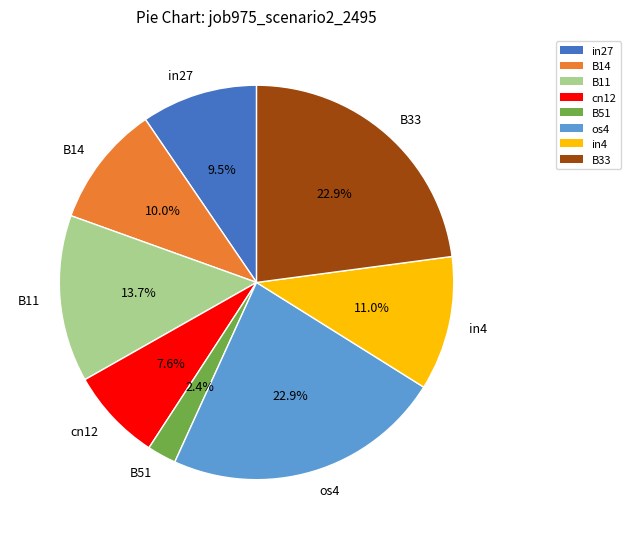

True or false: os4 accounts for 16% of the total.

False